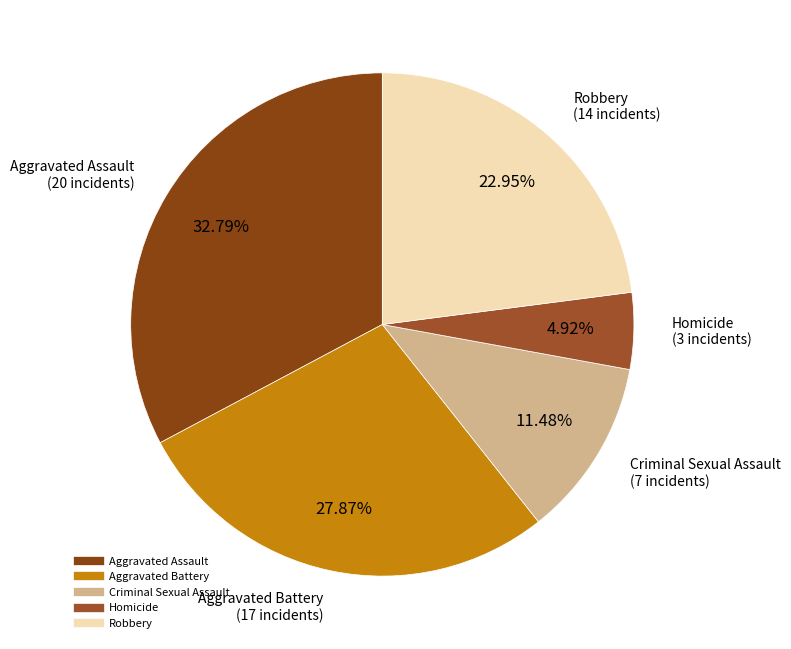

Which slice is the largest?

Aggravated Assault